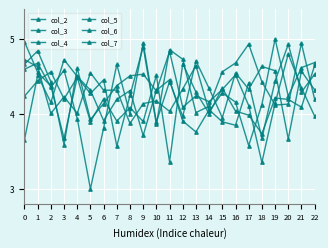

How many series are shown in this chart?

6